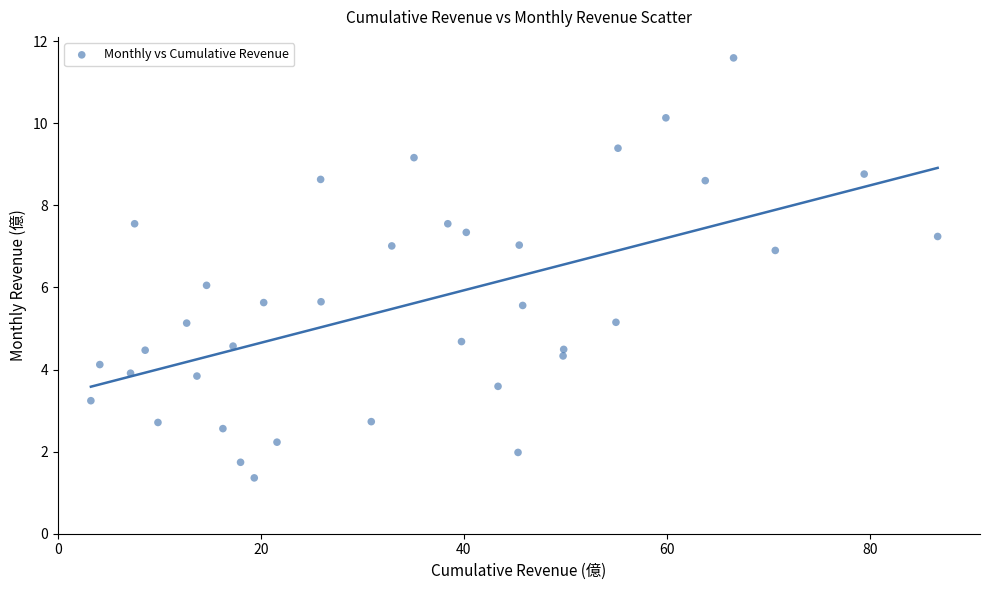

What is the range of Y values (max minus min)?

10.2